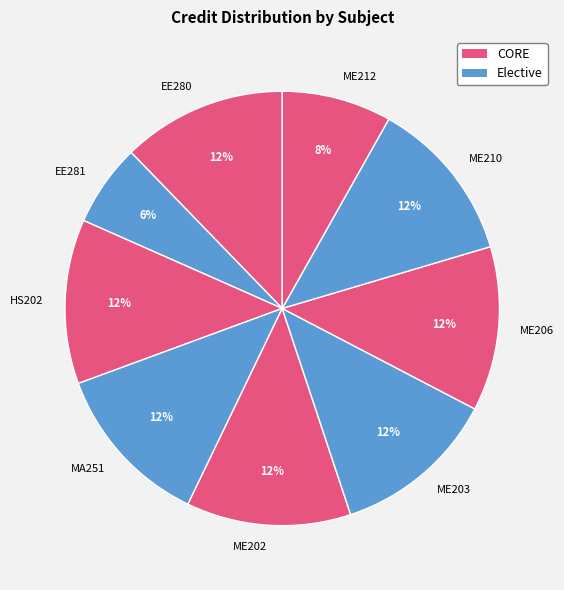

What is the smallest slice in the pie chart?

EE281